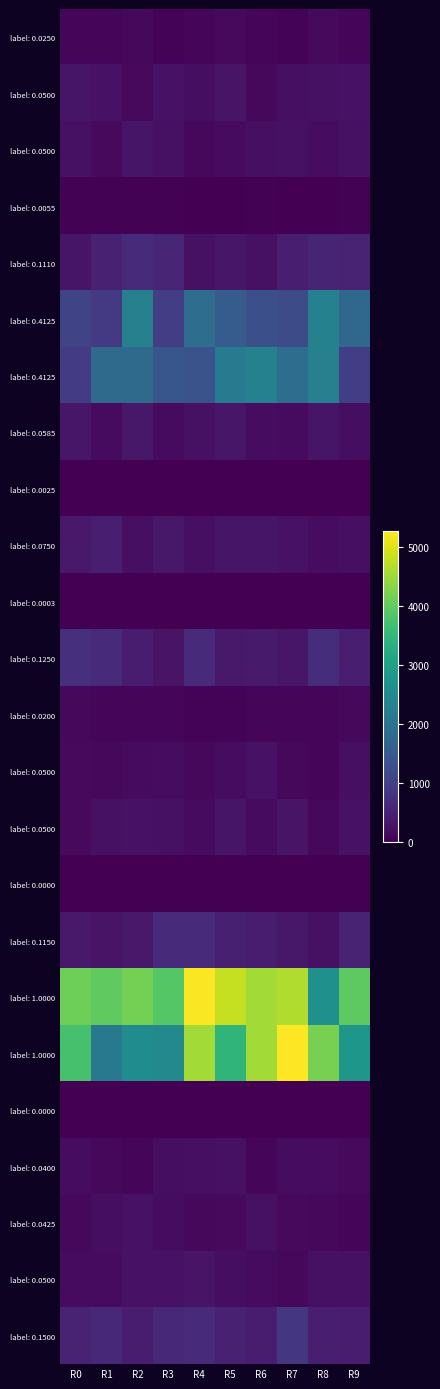

What is the total value across all series at R0?

13918.3